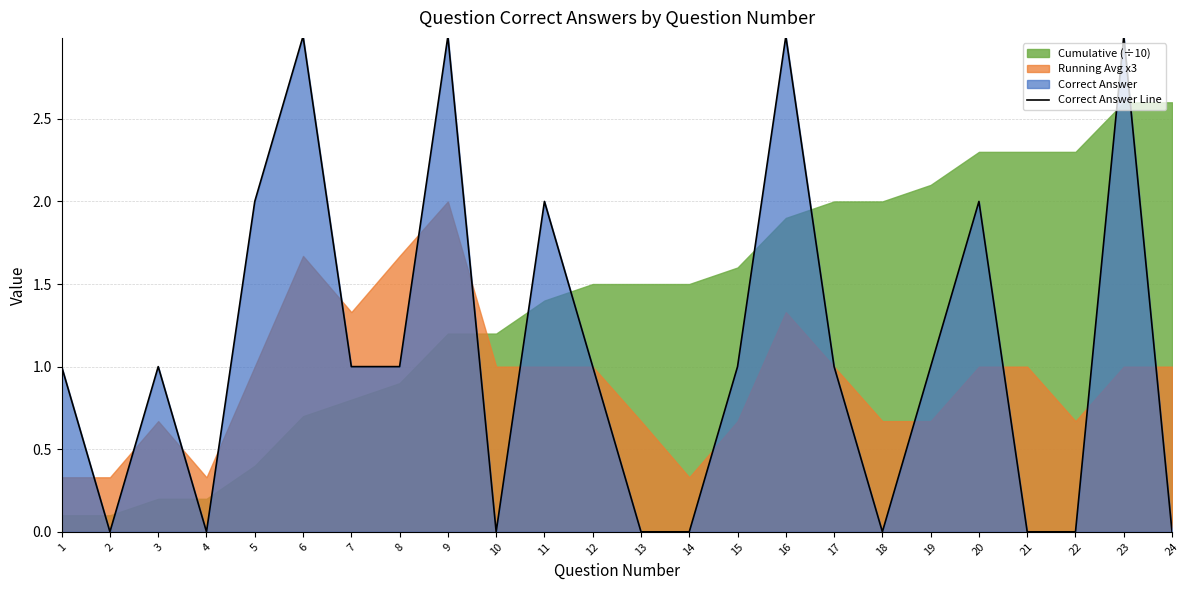

Where is the first local maximum?

3